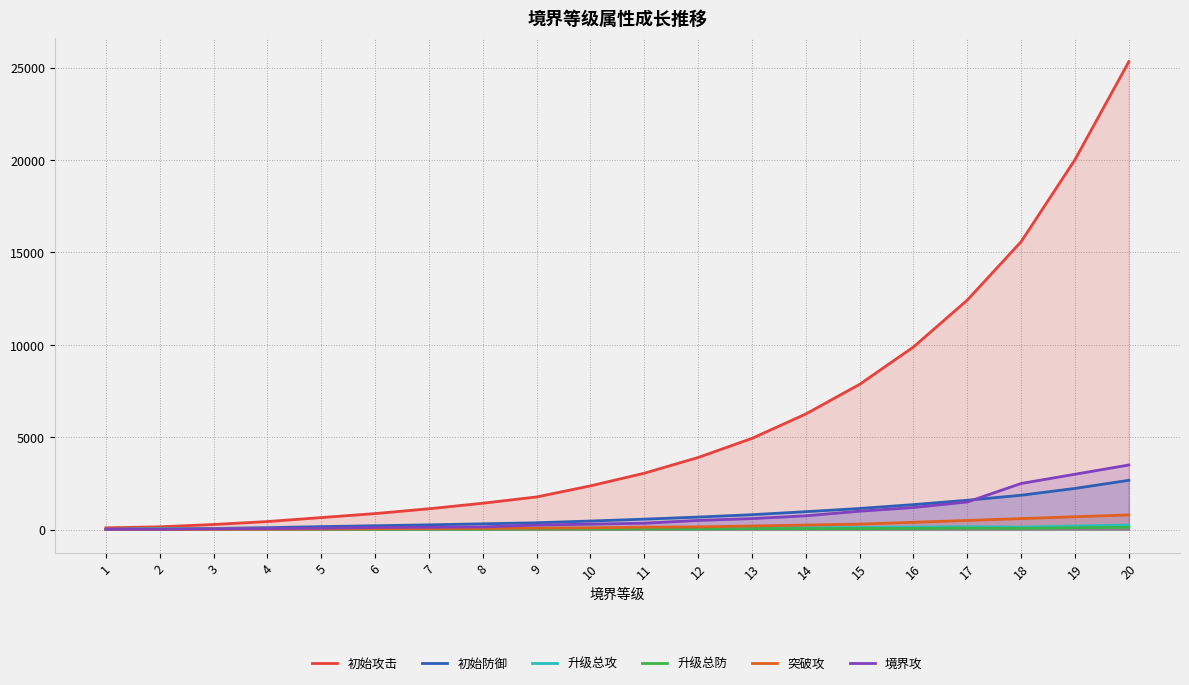

True or false: 升级总防 has more than 2 interior local peaks.

True